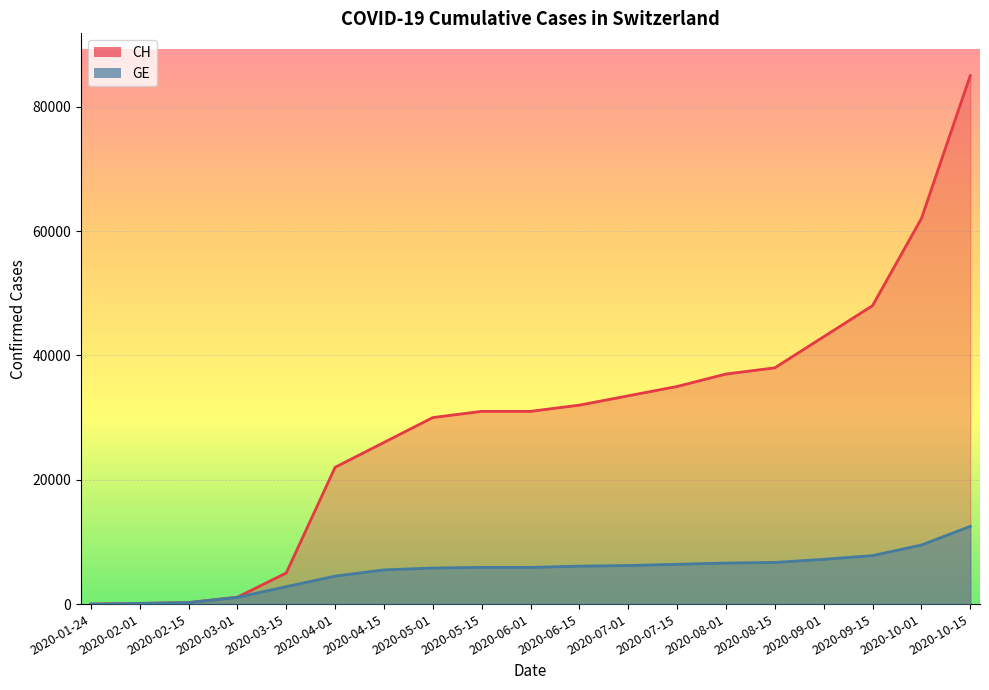

Is the value of GE at 2020-09-15 greater than the value of CH at 2020-10-15?

No